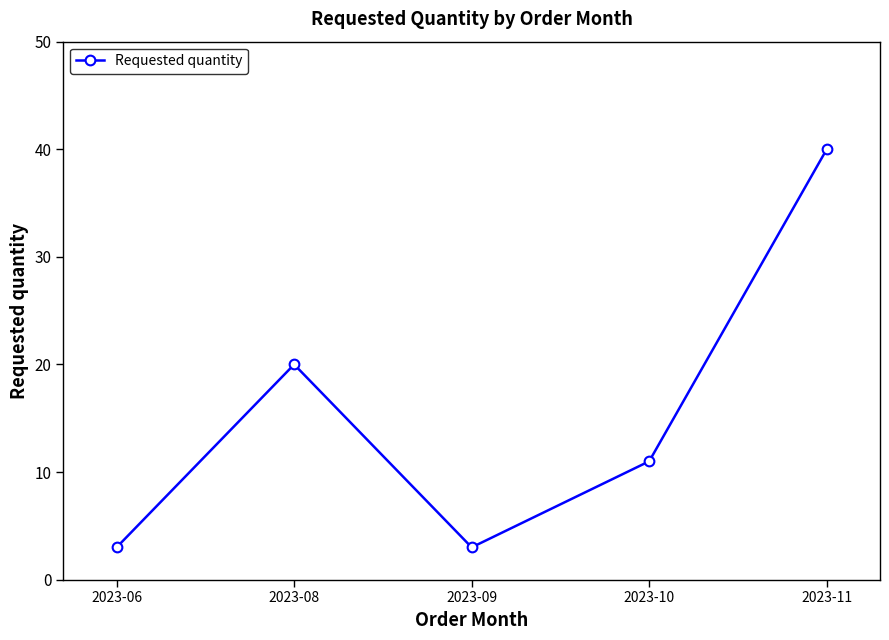

How many data points are less than 11?

2